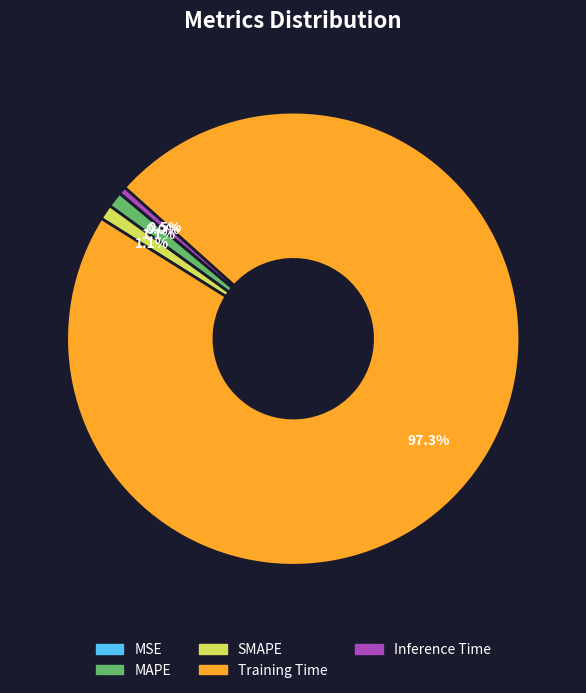

True or false: Training Time accounts for 97% of the total.

True